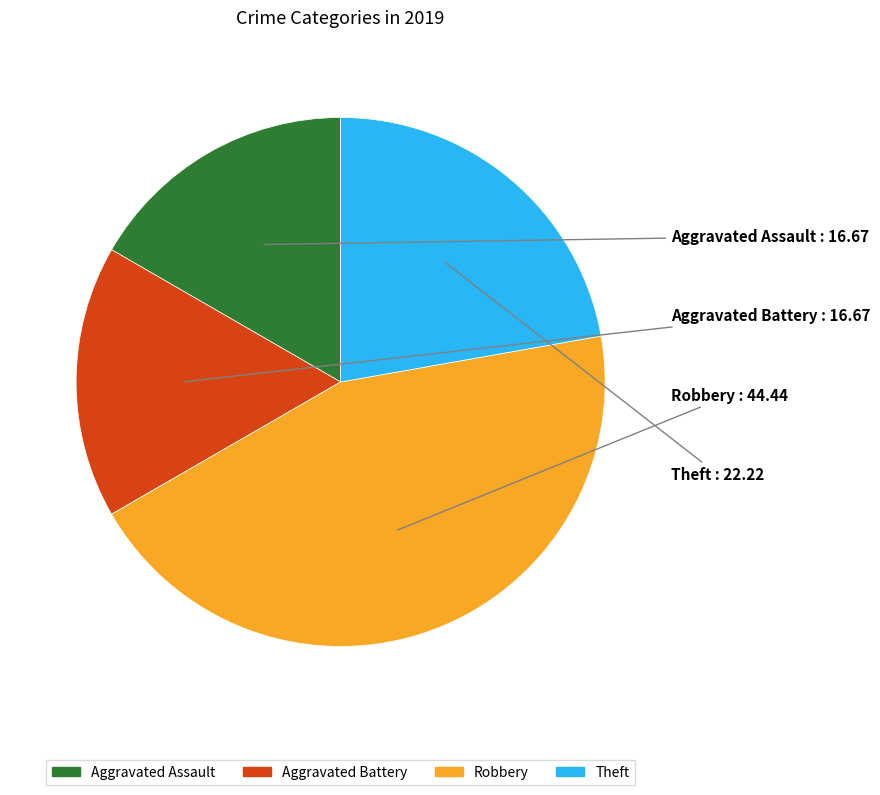

Is Aggravated Assault the majority of the pie?

No